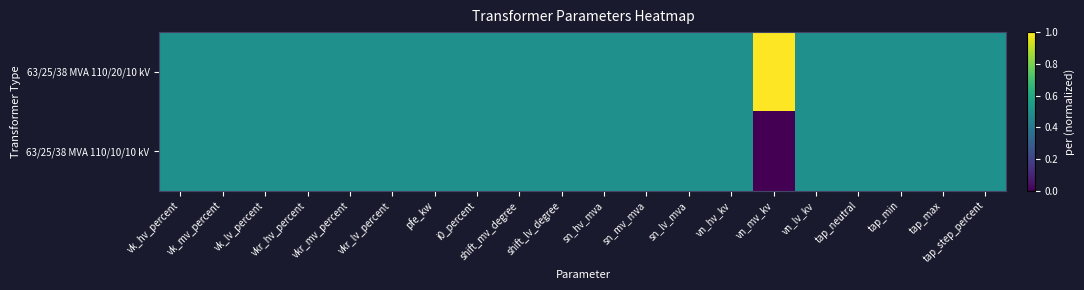

Reading left to right, list all the values displayed in this chart.

63/25/38 MVA 110/20/10 kV: vk_hv_percent=0.5	vk_mv_percent=0.5	vk_lv_percent=0.5	vkr_hv_percent=0.5	vkr_mv_percent=0.5	vkr_lv_percent=0.5	pfe_kw=0.5	i0_percent=0.5	shift_mv_degree=0.5	shift_lv_degree=0.5	sn_hv_mva=0.5	sn_mv_mva=0.5	sn_lv_mva=0.5	vn_hv_kv=0.5	vn_mv_kv=1.0	vn_lv_kv=0.5	tap_neutral=0.5	tap_min=0.5	tap_max=0.5	tap_step_percent=0.5
63/25/38 MVA 110/10/10 kV: vk_hv_percent=0.5	vk_mv_percent=0.5	vk_lv_percent=0.5	vkr_hv_percent=0.5	vkr_mv_percent=0.5	vkr_lv_percent=0.5	pfe_kw=0.5	i0_percent=0.5	shift_mv_degree=0.5	shift_lv_degree=0.5	sn_hv_mva=0.5	sn_mv_mva=0.5	sn_lv_mva=0.5	vn_hv_kv=0.5	vn_mv_kv=0.0	vn_lv_kv=0.5	tap_neutral=0.5	tap_min=0.5	tap_max=0.5	tap_step_percent=0.5